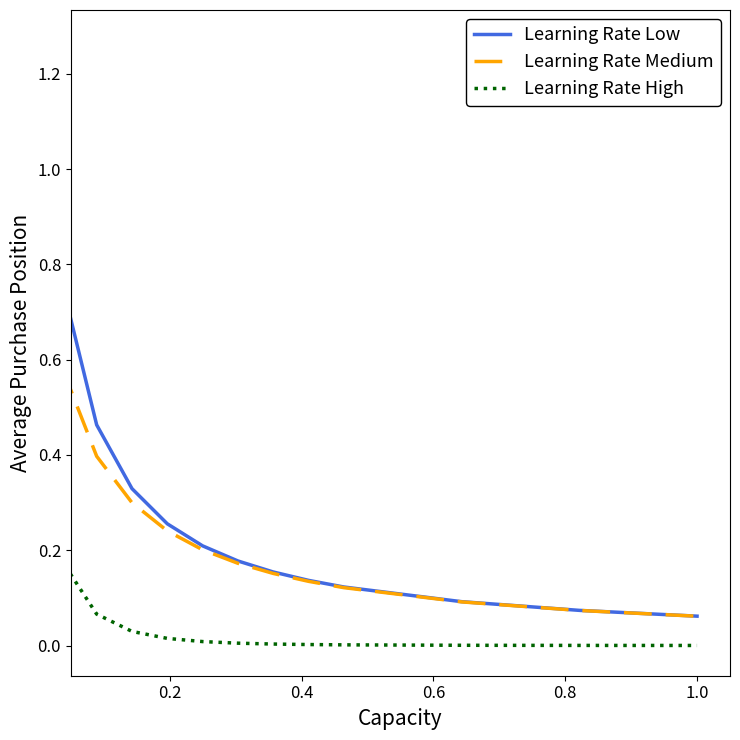

Does the chart display data point markers on the line(s)?

No